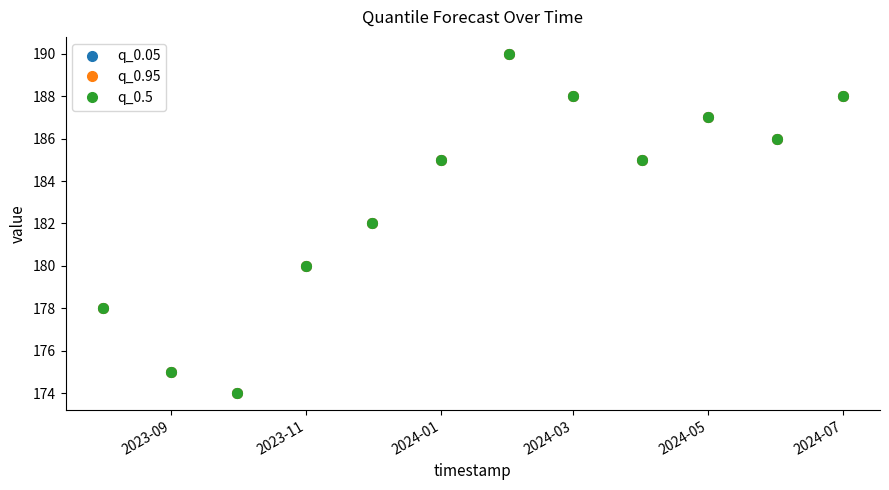

What is the difference between the maximum and minimum values in the q_0.95 series?

16